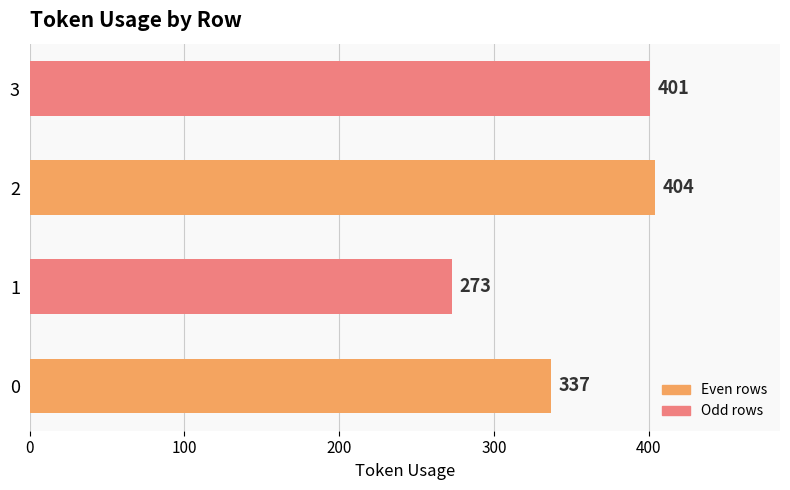

Rank the categories by value from highest to lowest.

2, 3, 0, 1